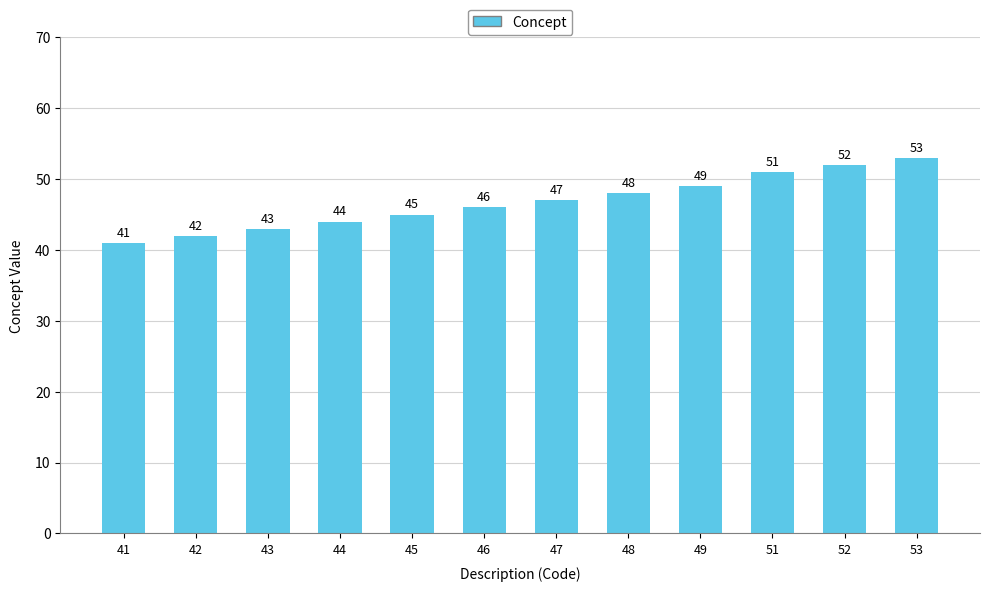

Read the value at 51.

51